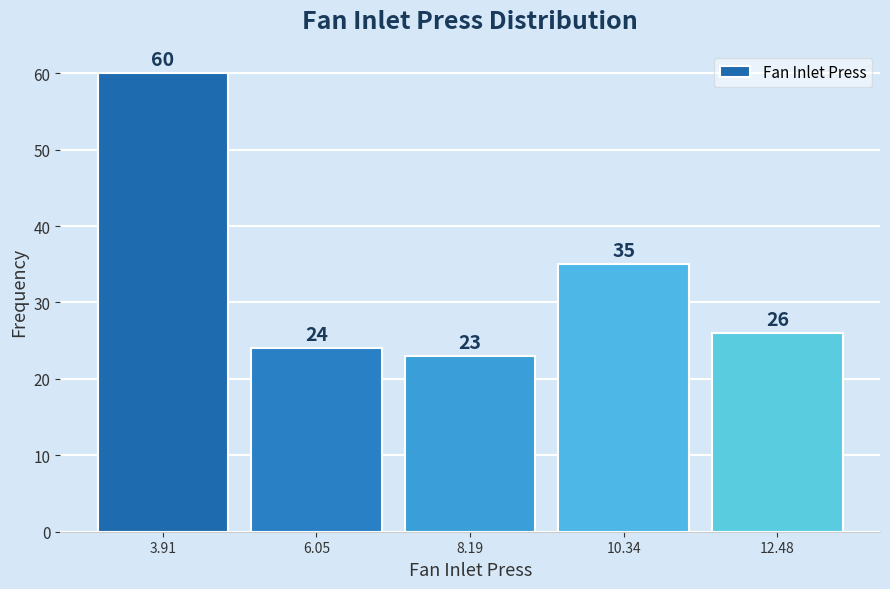

Reading left to right, what are all the values shown in this chart?

3.91=60	6.05=24	8.19=23	10.34=35	12.48=26